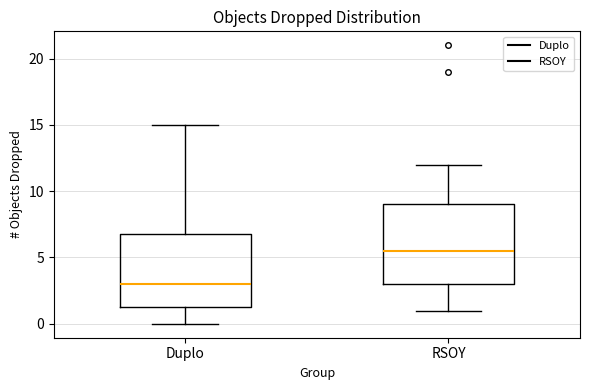

Where does the median line of the box for RSOY sit on the y-axis? The values are not printed on the chart, so give them approximately, as read against the axis.

5.5